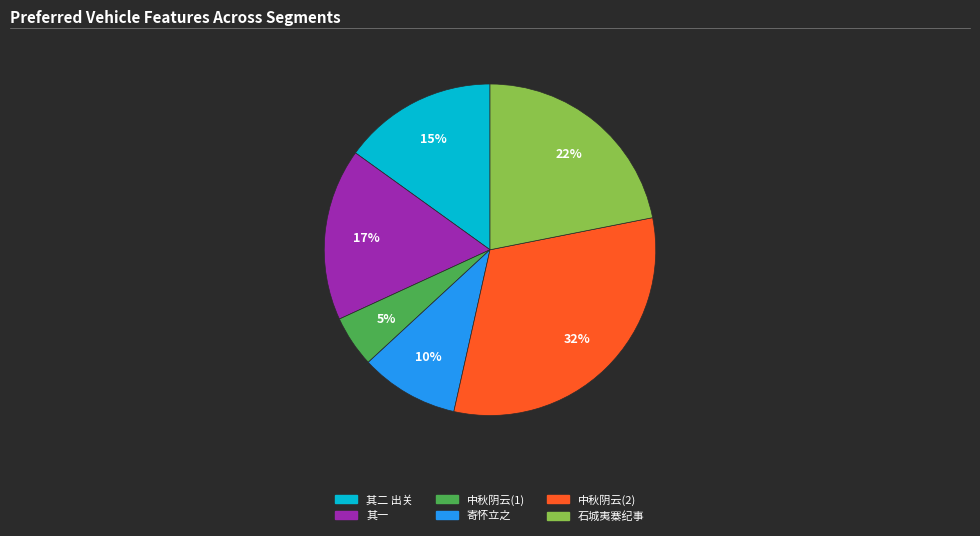

To the nearest percent, what is the average slice percentage?

17%